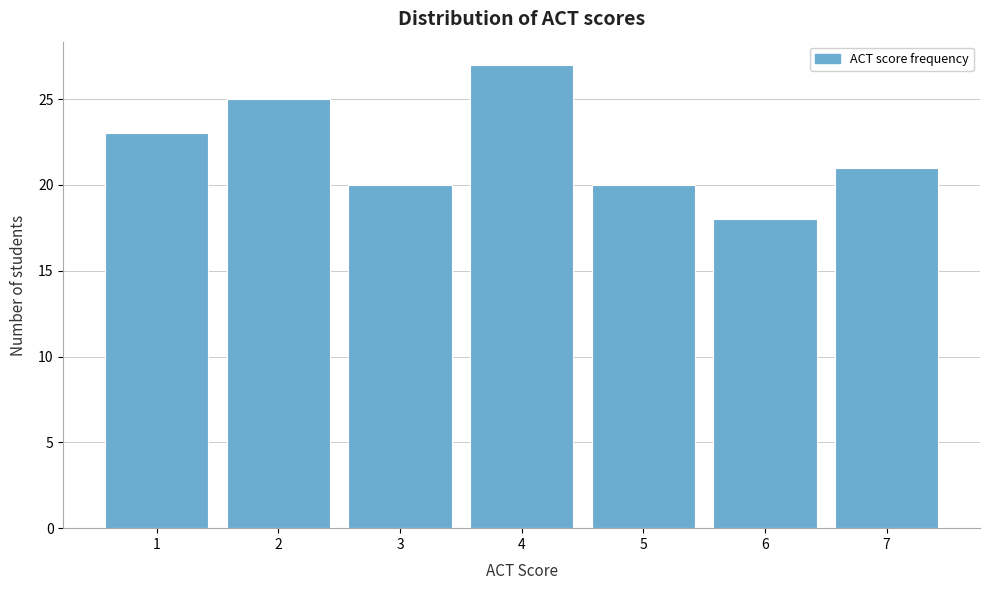

Reading left to right, transcribe this chart: for each bar, give the range it covers on the x-axis and its height. The values are not printed on the chart, so give them approximately, as read against the axis.

0.5 to 1.5: 23
1.5 to 2.5: 25
2.5 to 3.5: 20
3.5 to 4.5: 27
4.5 to 5.5: 20
5.5 to 6.5: 18
6.5 to 7.5: 21